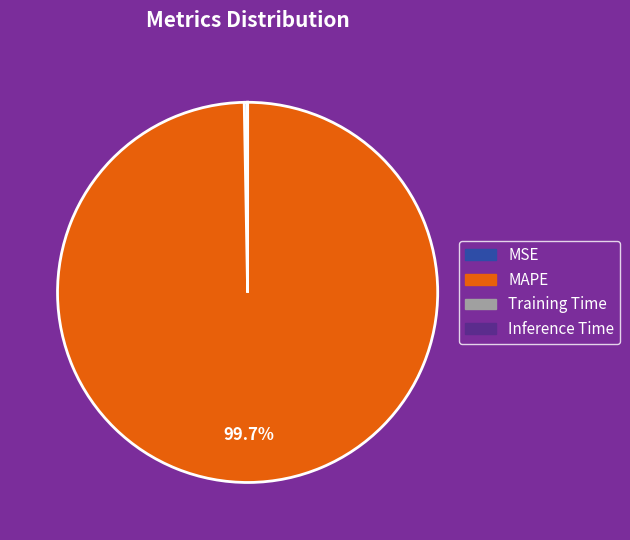

To the nearest percent, what is the difference between the MAPE and MSE slice percentages?

99%